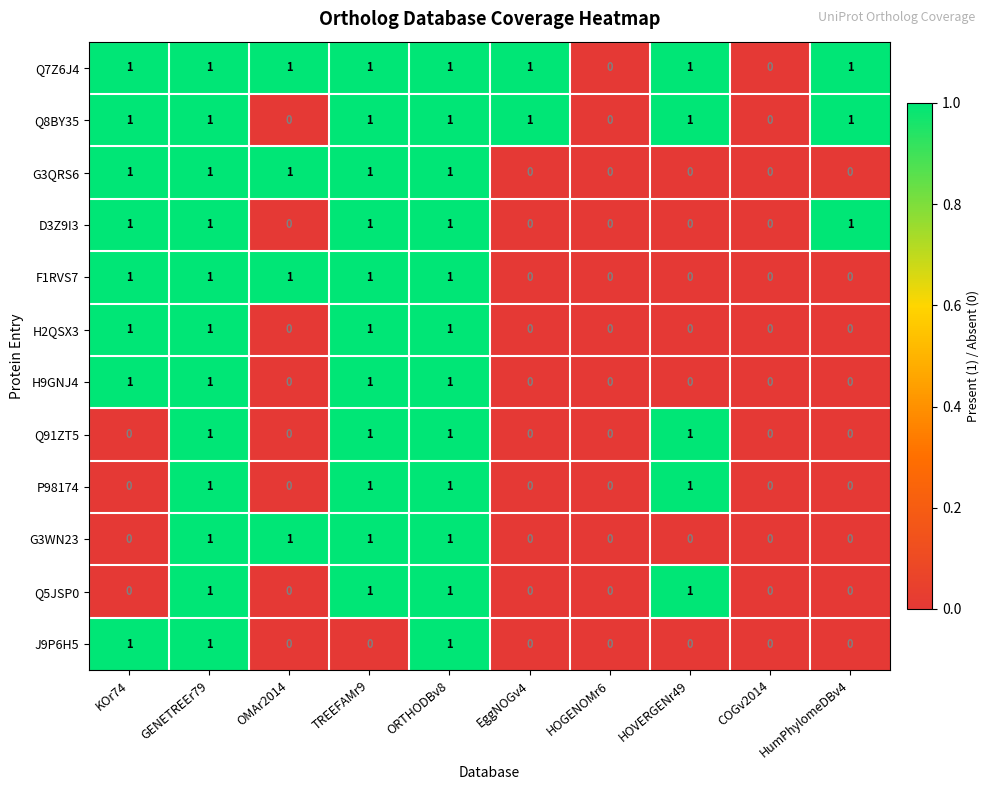

Count the P98174 values in the range 0 to 1.

10